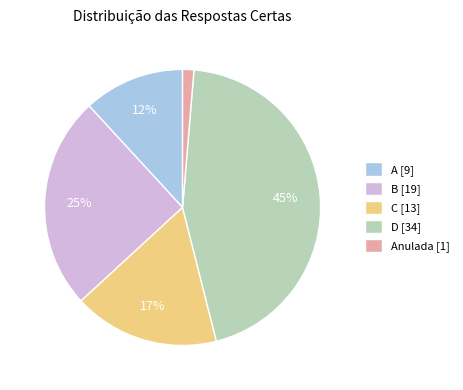

Which category has the smallest portion of the pie?

Anulada [1]